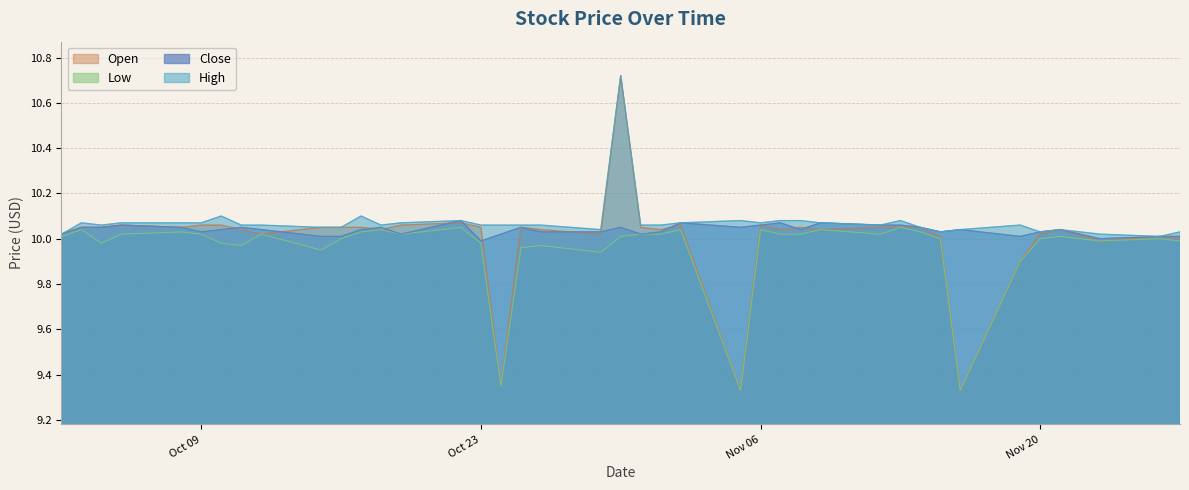

List the series in order of their peak value, highest first.

High, Open, Close, Low